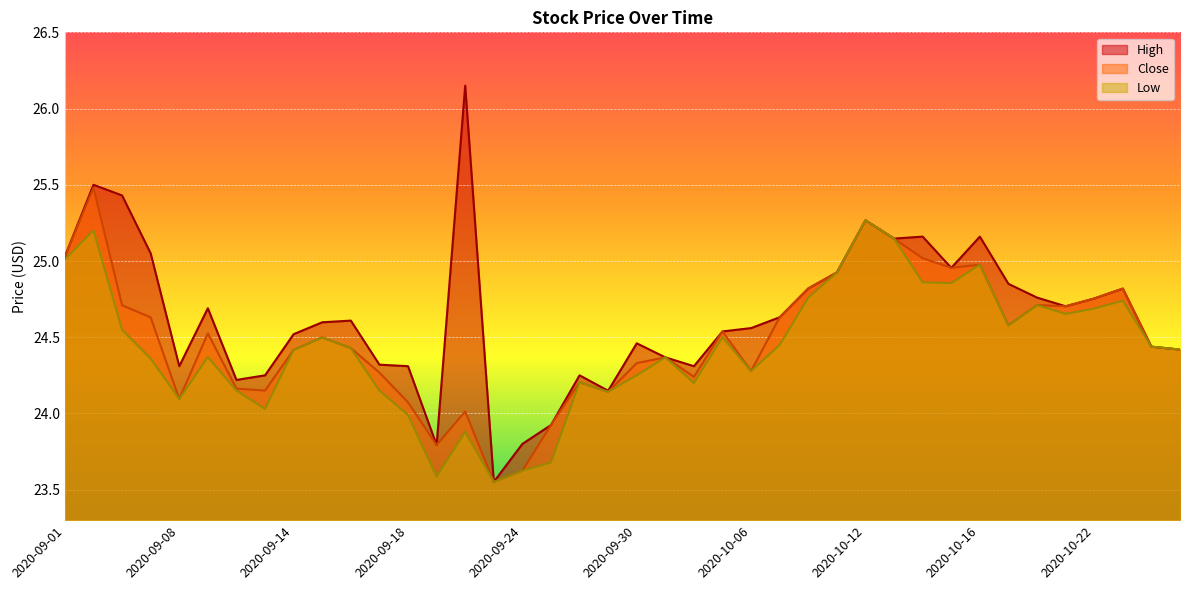

How many data points in Close are less than 24?

4